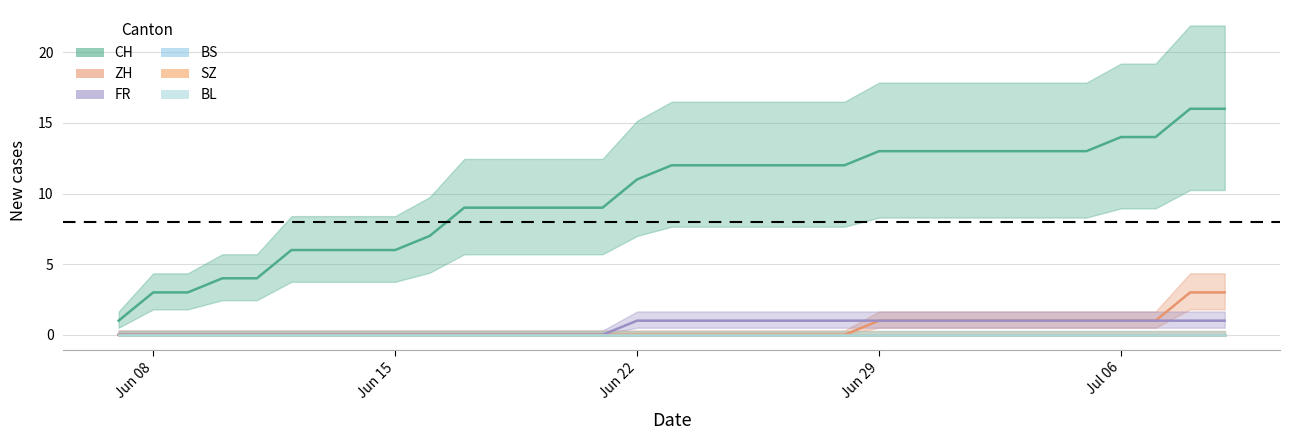

At which category is the sum across all series the highest?

2020-07-08